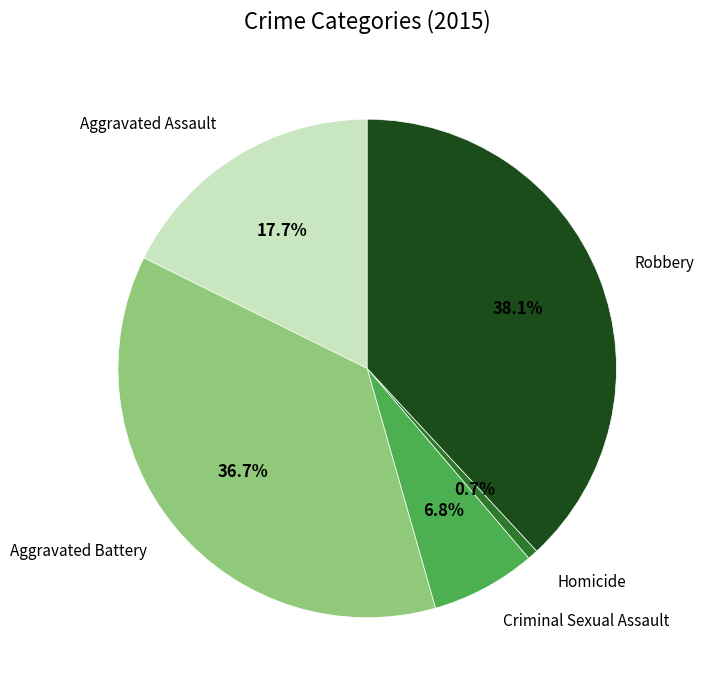

Is there a majority slice in this chart?

No